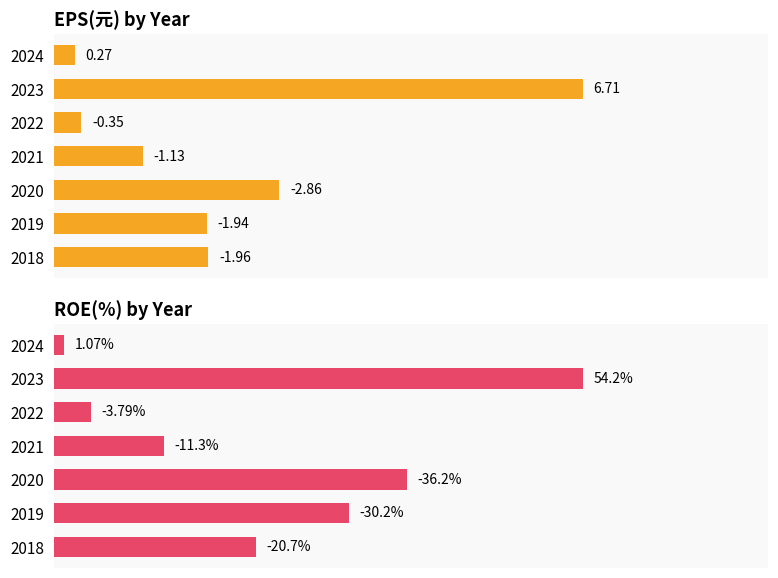

How many series are shown in this chart?

2